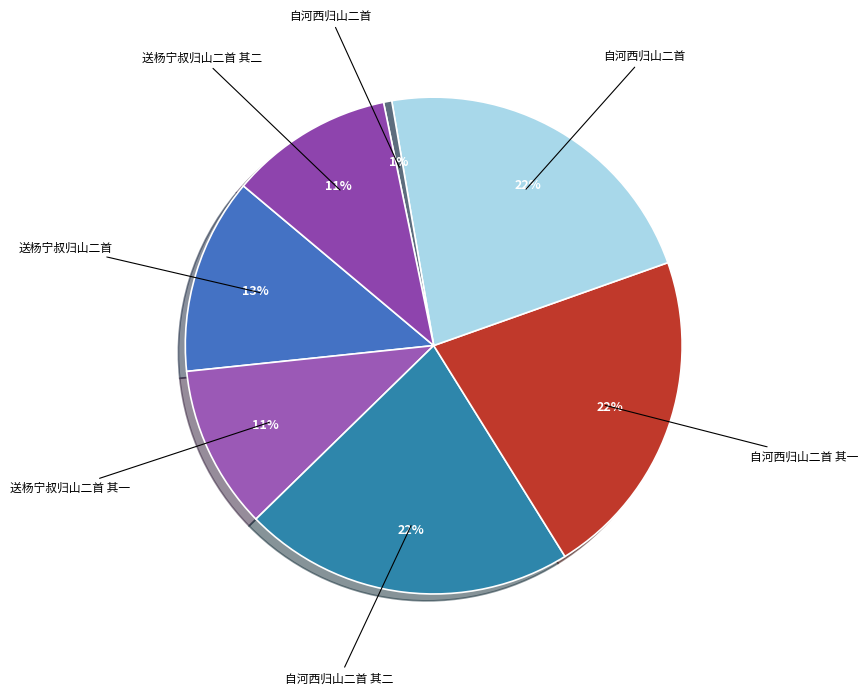

Which slice is the smallest?

自河西归山二首